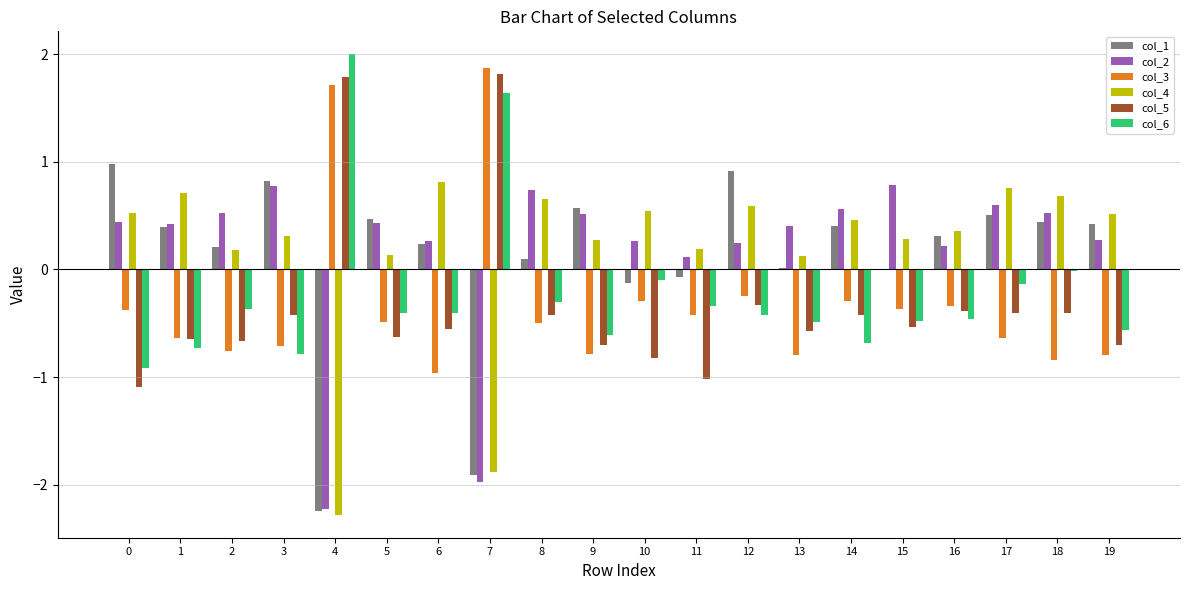

What is the sum of the col_5 values at 14 and 9?

-1.1